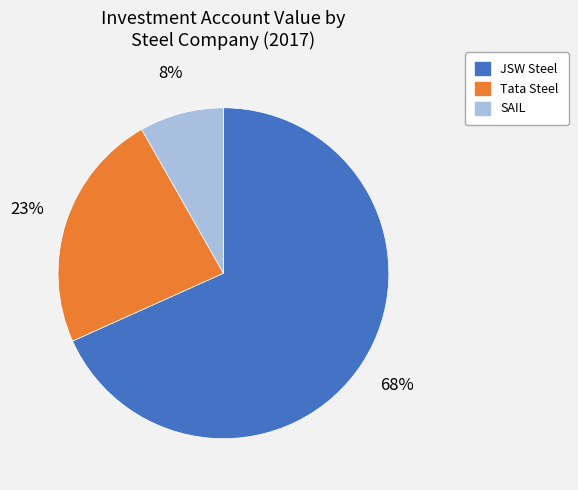

Do JSW Steel and SAIL together represent more than half of the pie?

Yes